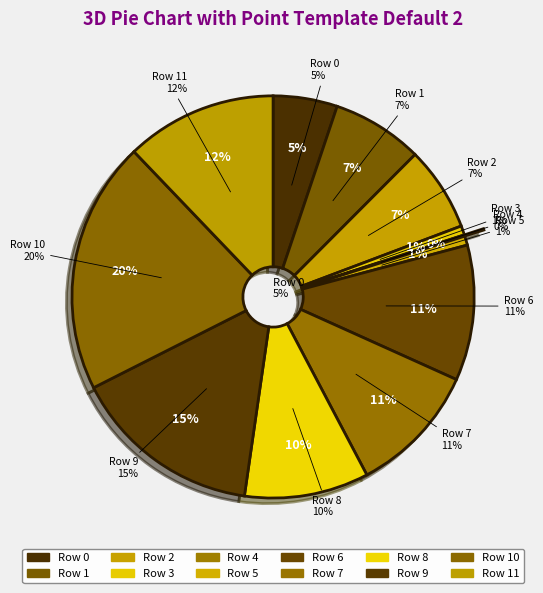

Does Row 7 represent more than half of the total?

No